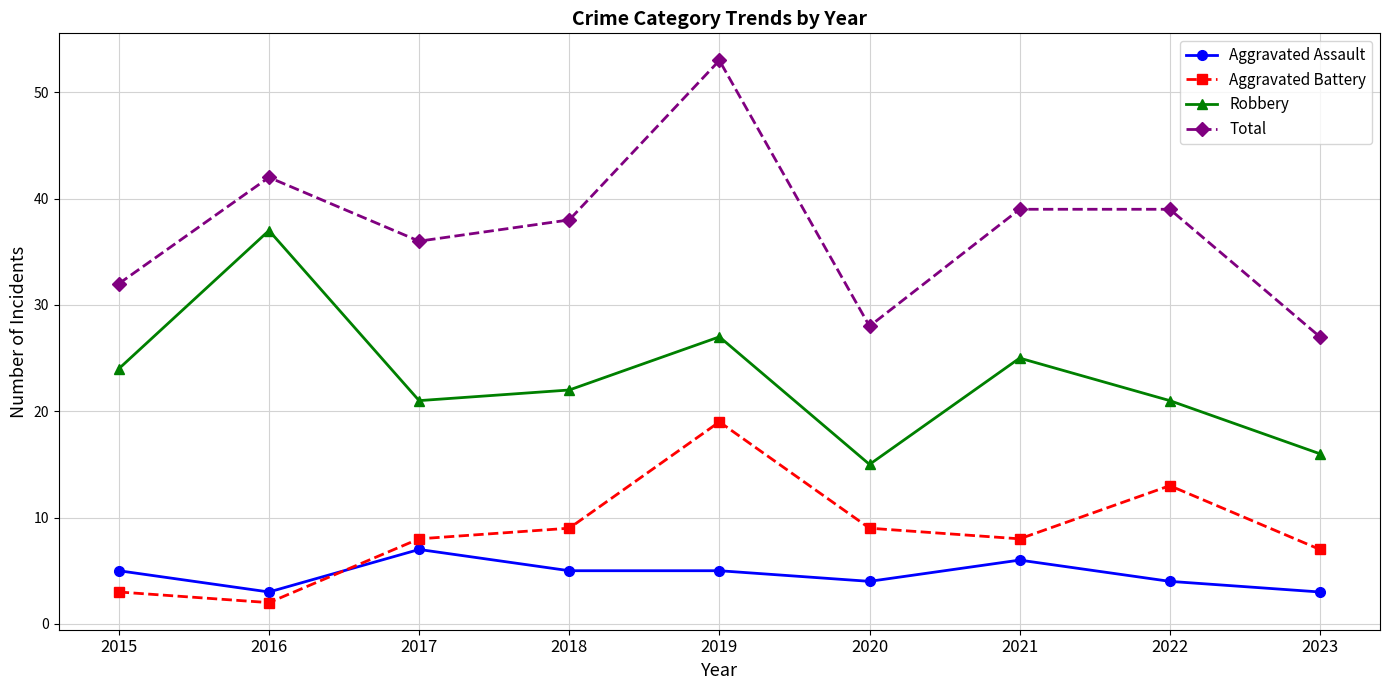

What is the maximum value shown in the chart?

53